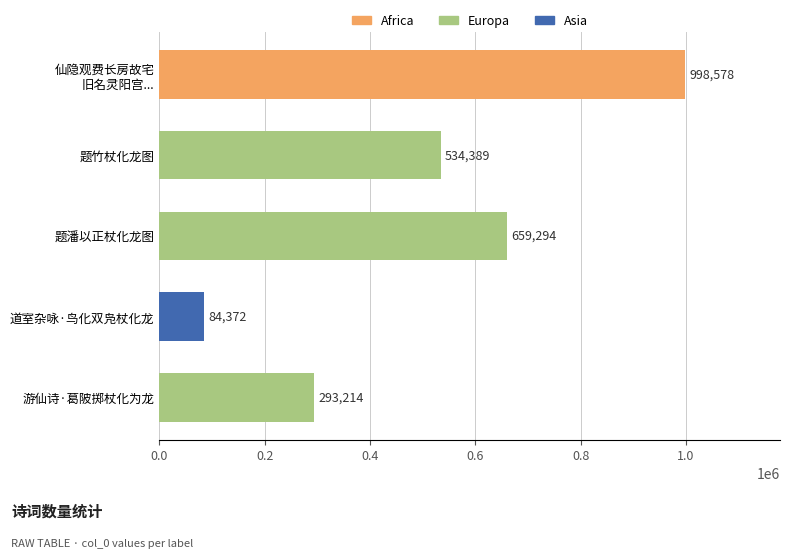

What is the value of the 5th bar from the top?

293214